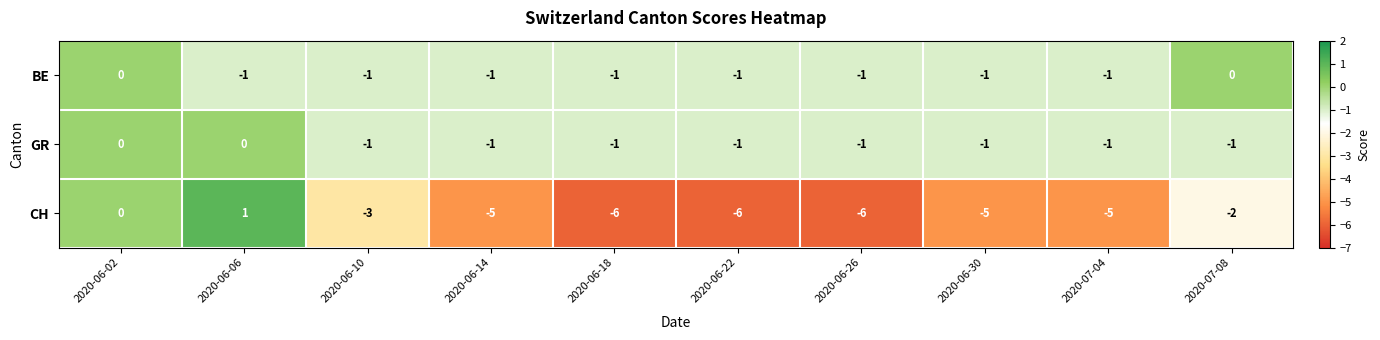

True or false: BE has a value of -1 at 2020-06-26.

True